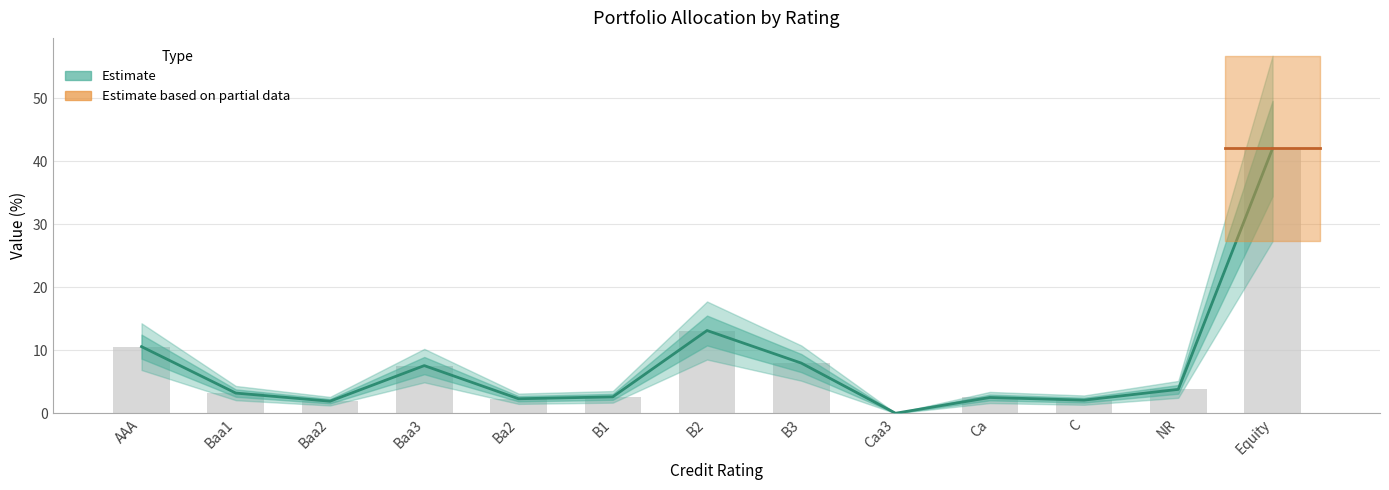

Reading left to right, transcribe all the data shown in this chart.

AAA=10.6	Baa1=3.2	Baa2=1.9	Baa3=7.6	Ba2=2.3	B1=2.6	B2=13.2	B3=8.0	Caa3=0.0	Ca=2.5	C=2.1	NR=3.8	Equity=42.0